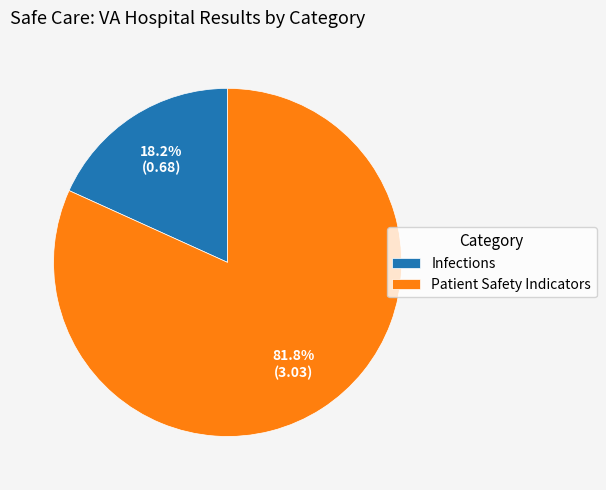

Which slice is the largest?

Patient Safety Indicators